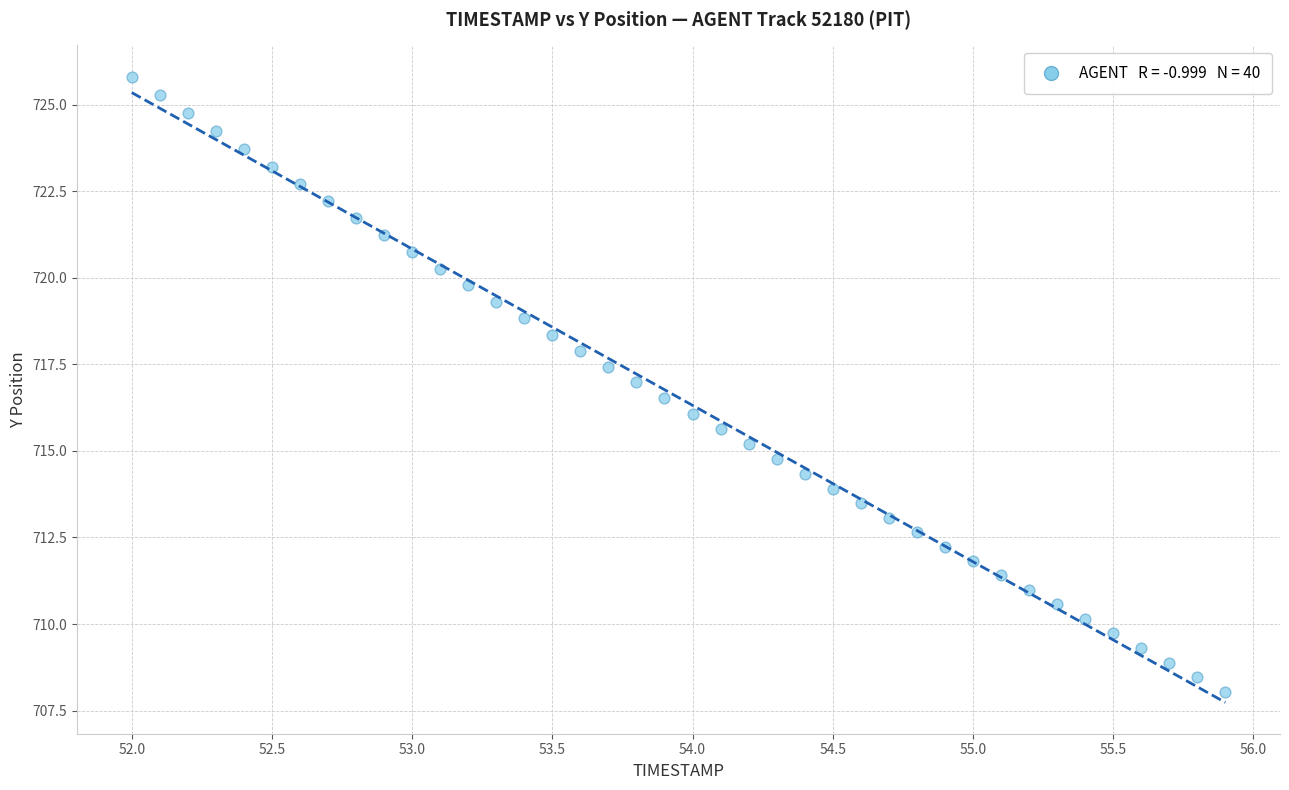

What is the range of Y values (max minus min)?

17.8